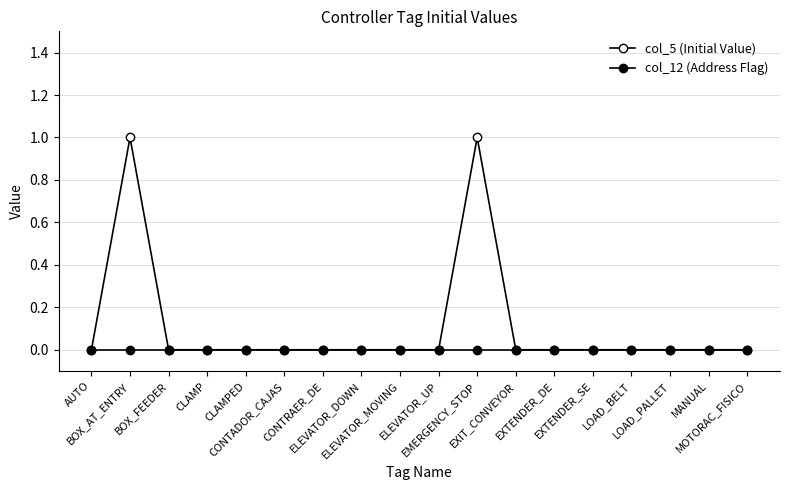

Which category has the highest value in the col_5 (Initial Value) series?

BOX_AT_ENTRY